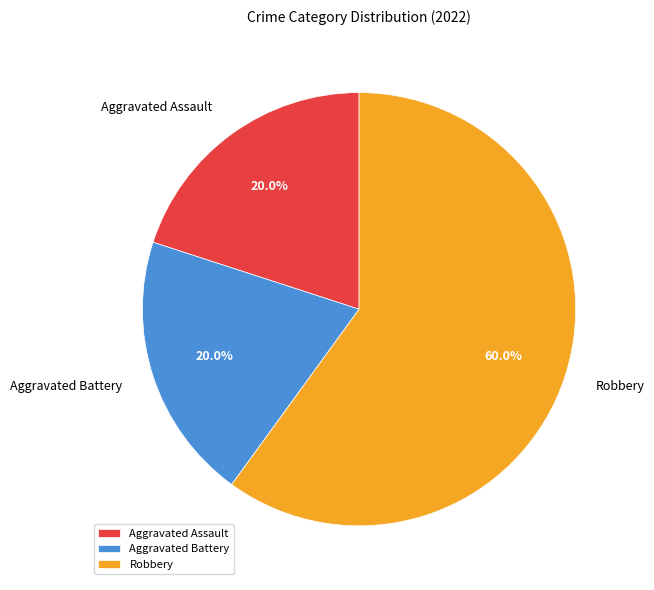

How many segments does this pie chart have?

3